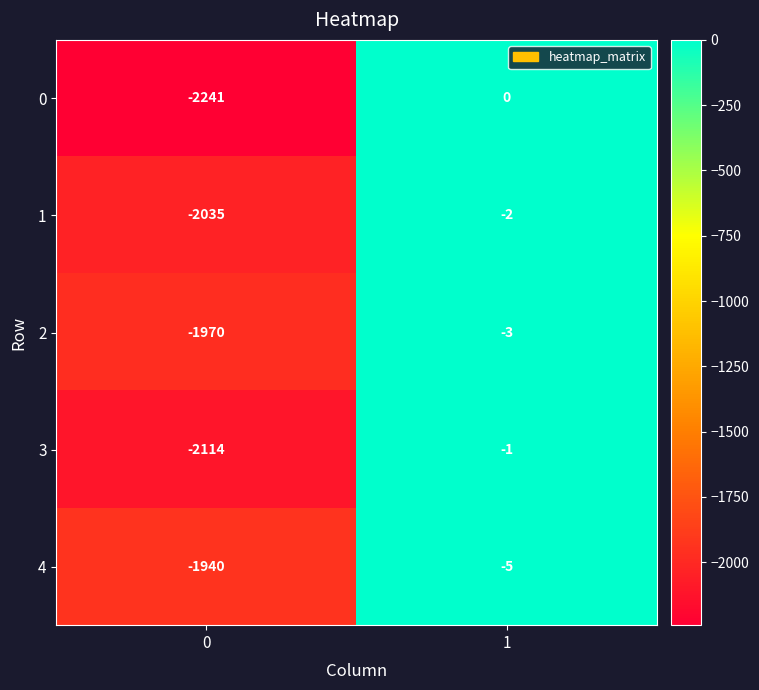

Which series has the widest spread of values?

0